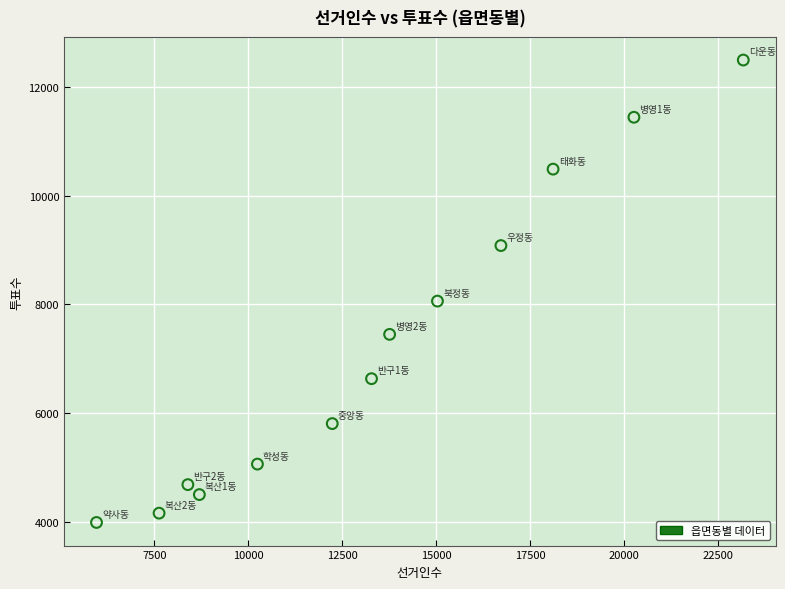

What Y value in the scatter plot is closest to 8242?

8061